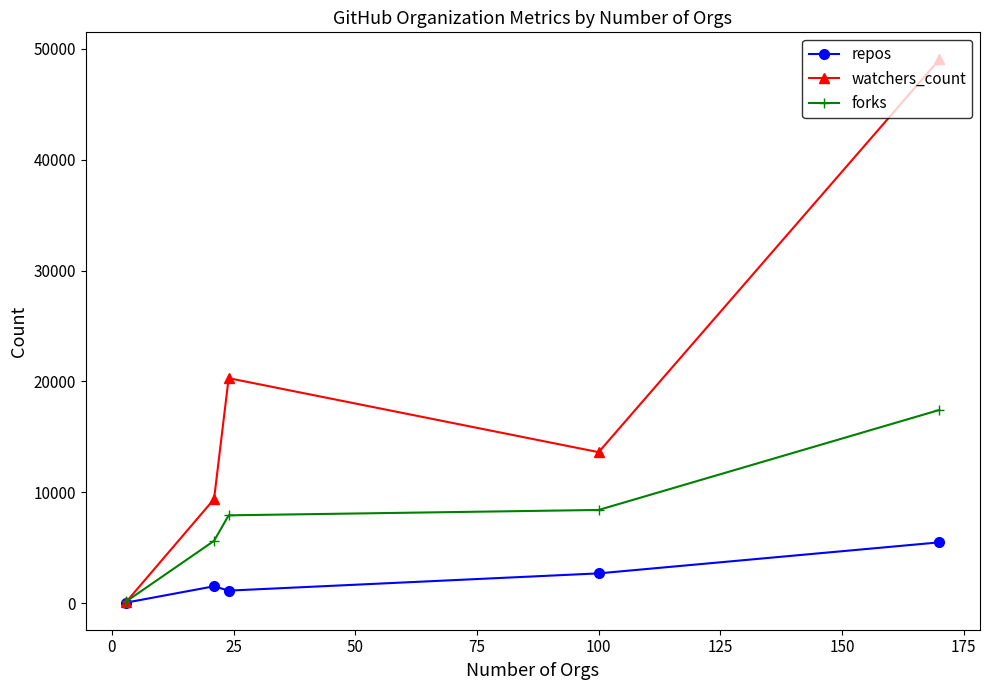

Which series has the widest spread of values?

watchers_count